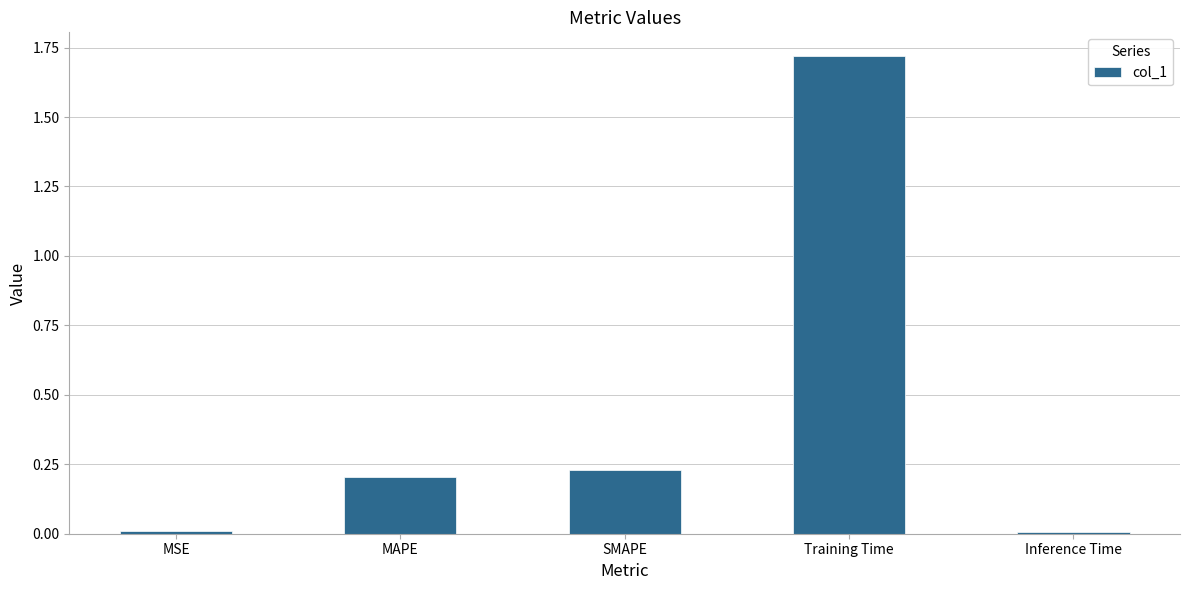

The value at SMAPE is 0.2. True or false?

True